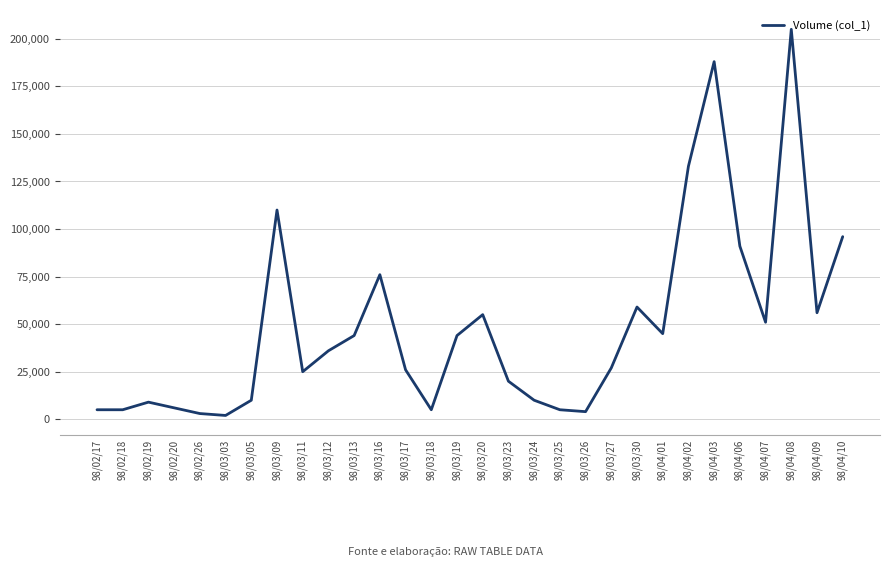

What position from the right is 98/03/16?

19